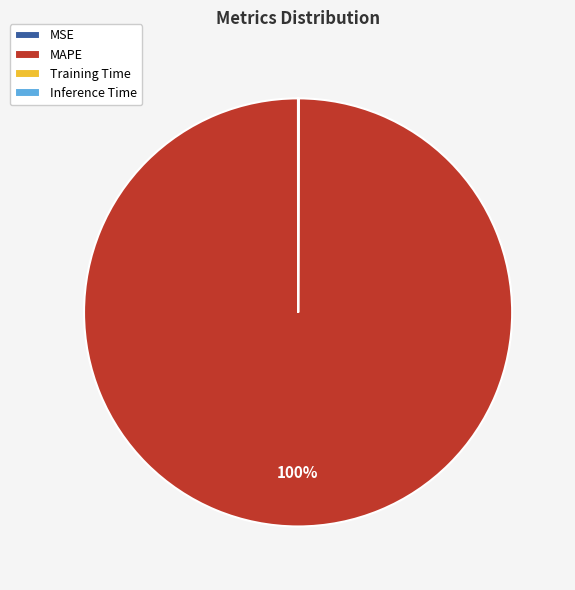

To the nearest percent, what percentage of the pie is MAPE?

100%